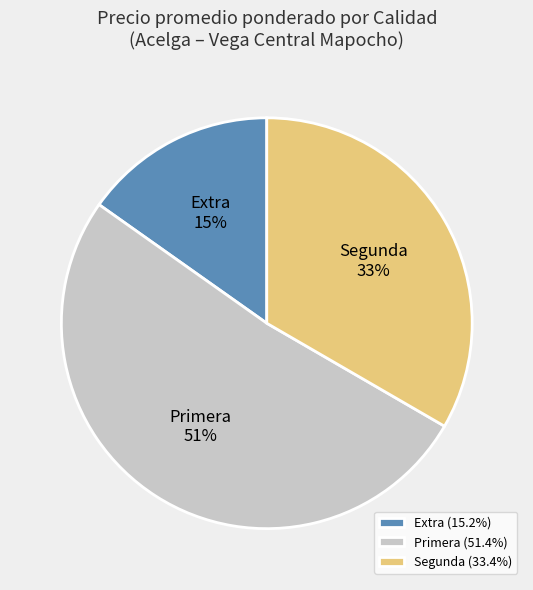

To the nearest percent, what is the difference between the Segunda and Extra slice percentages?

18%